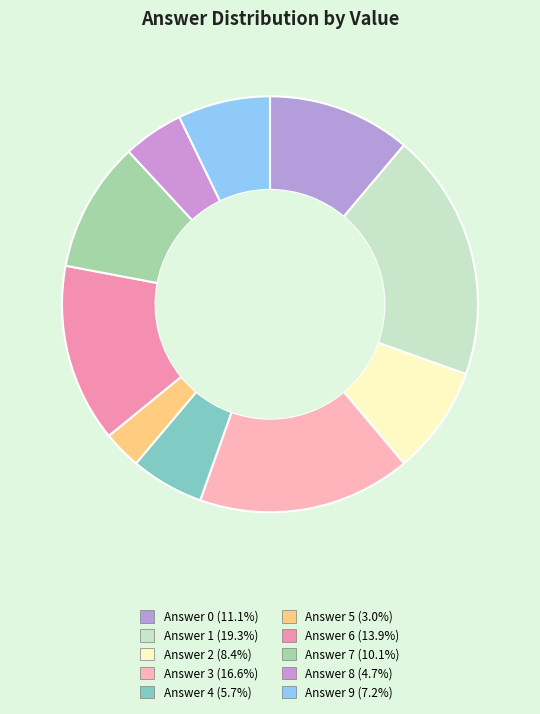

How many segments does this pie chart have?

10